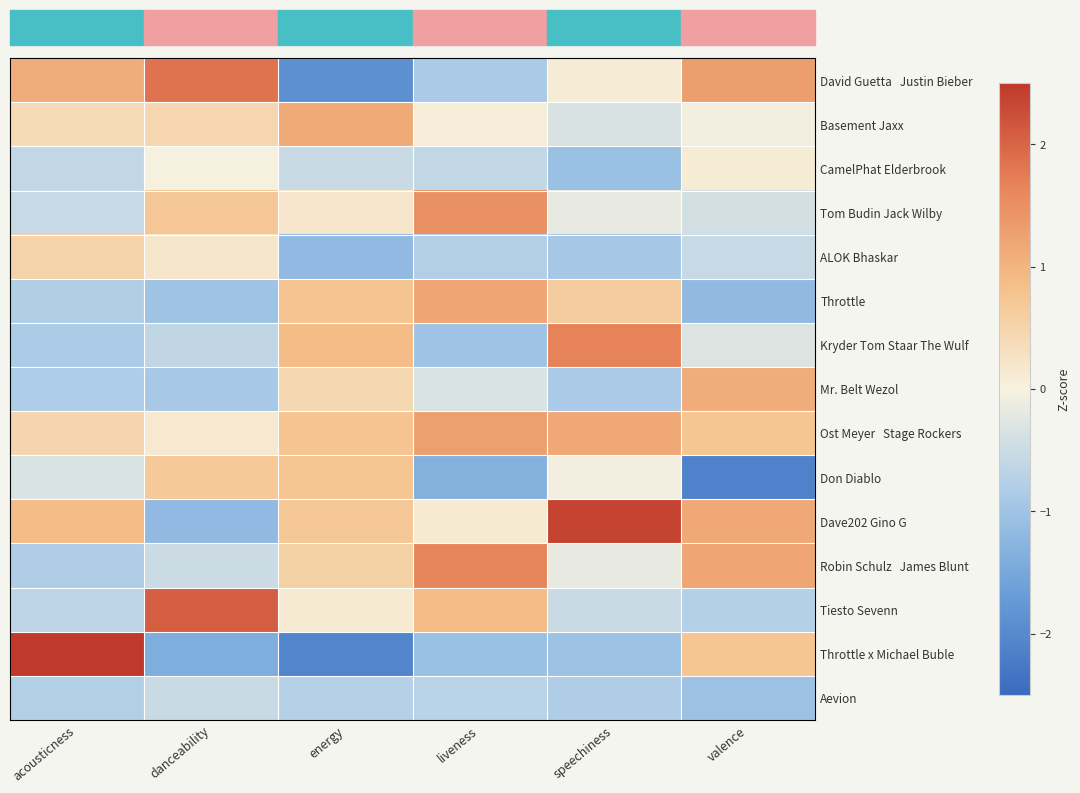

Which series has the largest total across all categories?

Ost Meyer Stage Rockers